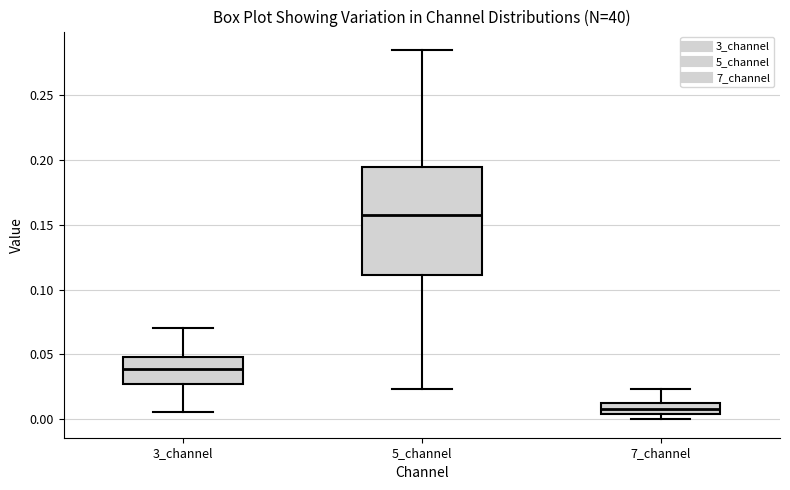

Reading left to right, read every box against the y-axis: the position of its median line, the range the box covers, and the ends of its whiskers. The values are not printed on the chart, so give them approximately, as read against the axis.

3_channel: median 0.040, box 0.025 to 0.050, whiskers 0.005 to 0.070
5_channel: median 0.160, box 0.110 to 0.195, whiskers 0.025 to 0.285
7_channel: median 0.010, box 0.005 to 0.015, whiskers 0.000 to 0.025